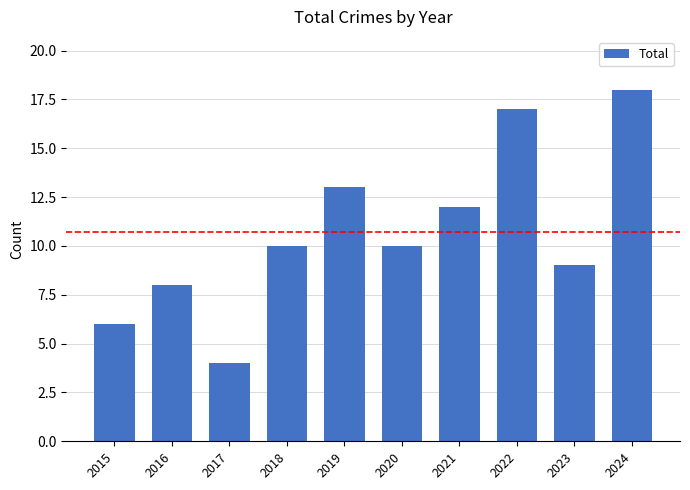

What is the value of the 6th bar from the left?

10